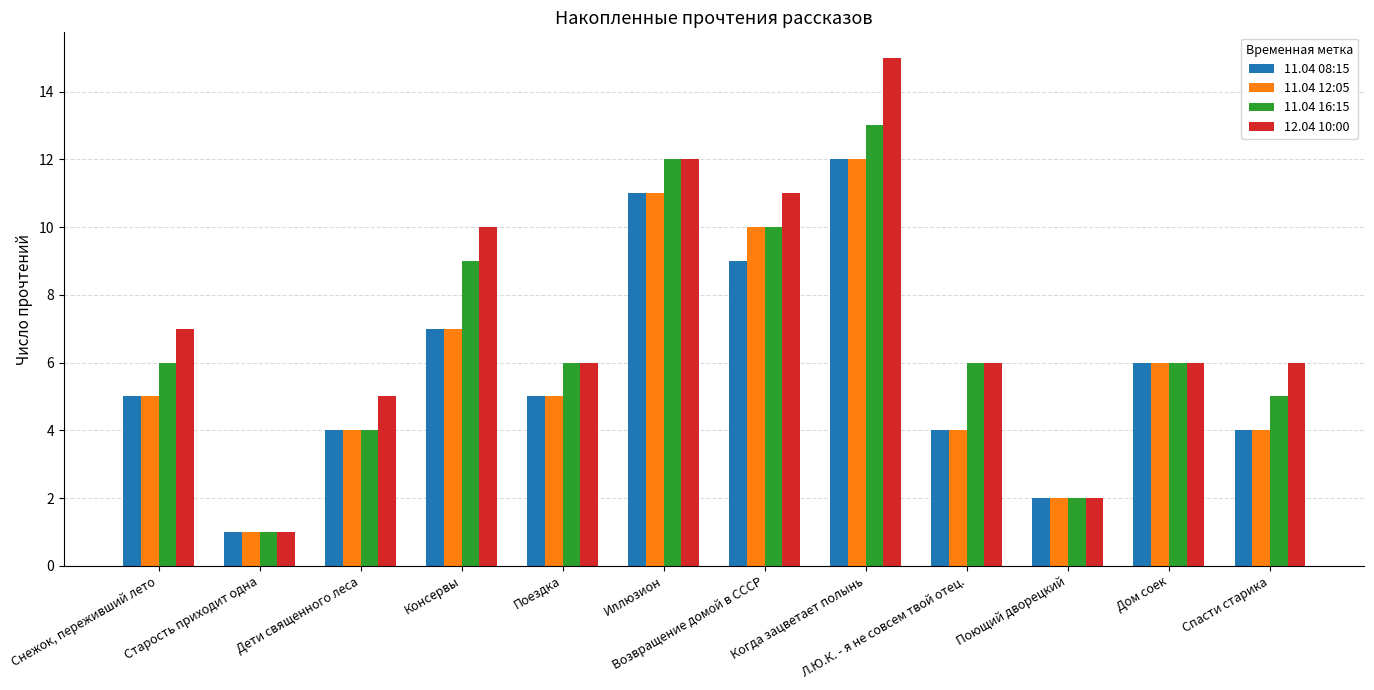

Is it true that 11.04 12:05 equals 6 at Возвращение домой в СССР?

False